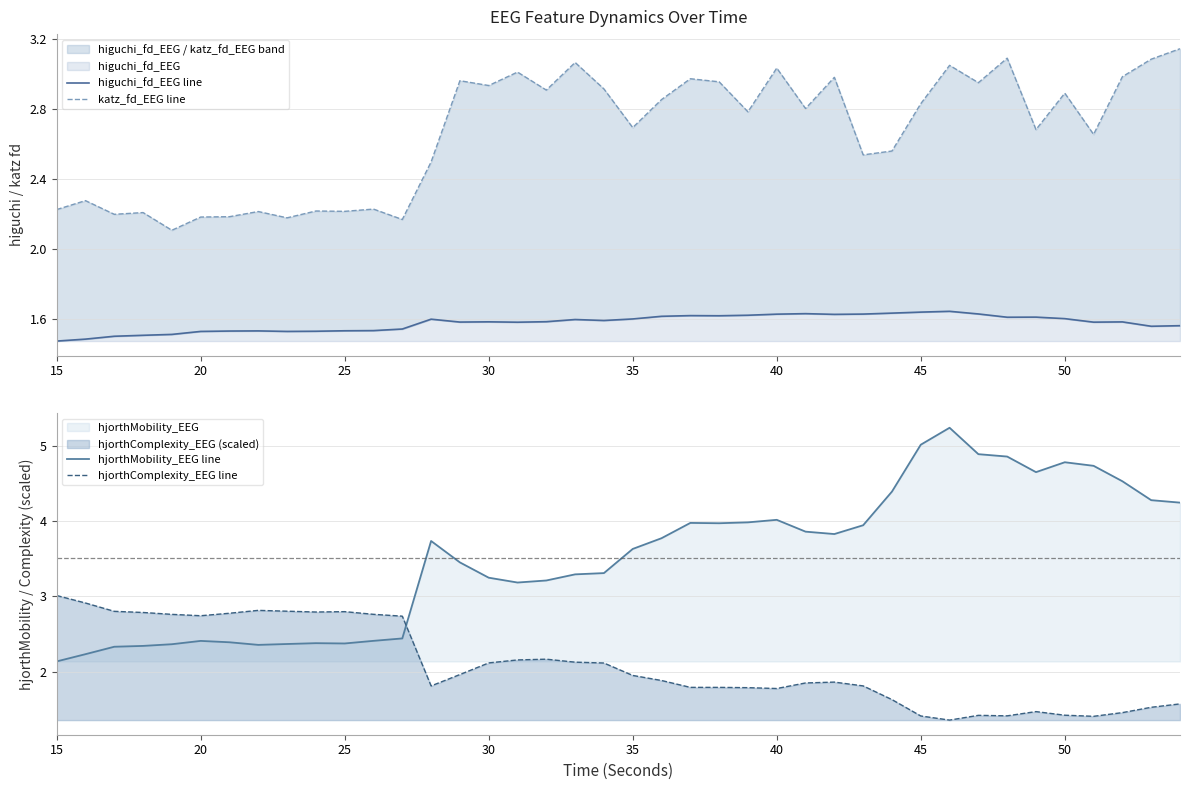

True or false: hjorthMobility_EEG line and hjorthComplexity_EEG line intersect in this chart.

True